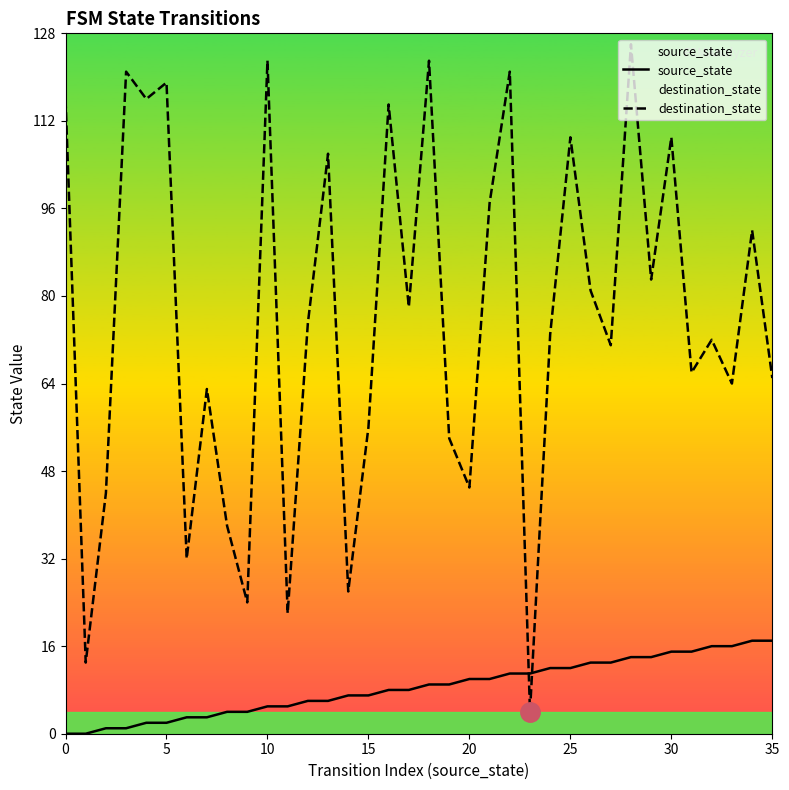

List the series in order of their overall mean, highest first.

destination_state, source_state